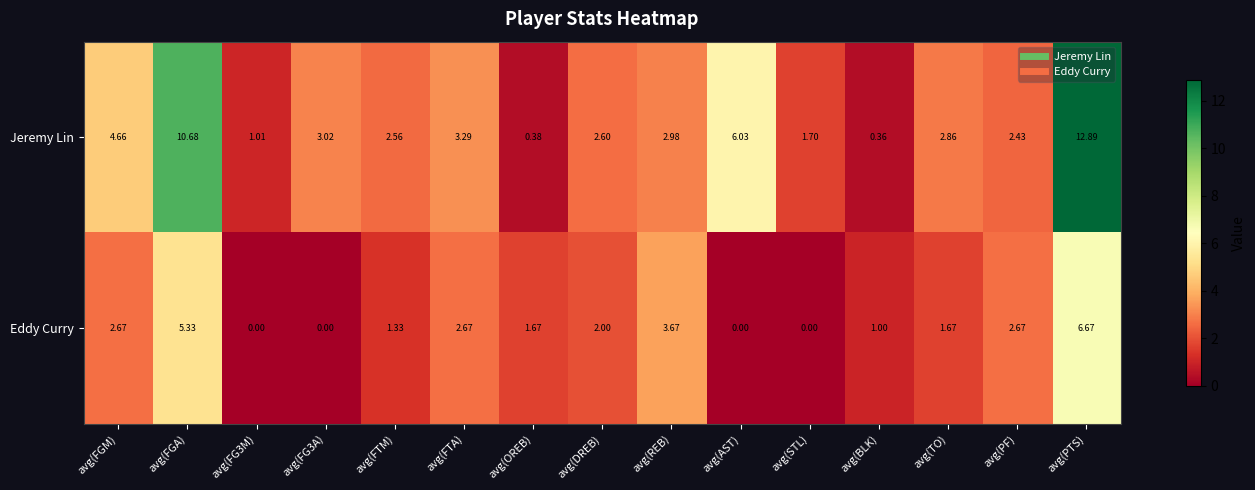

Which series has the widest spread of values?

Jeremy Lin